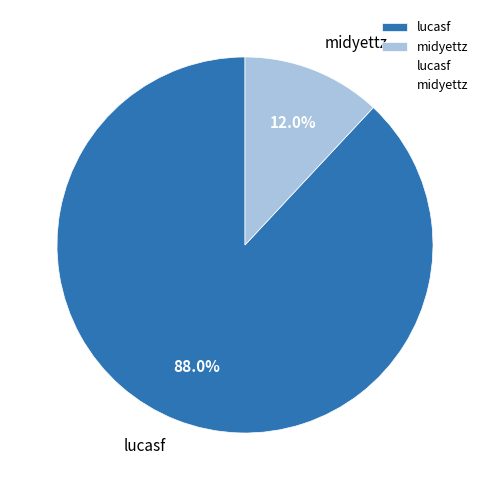

Which category has the biggest portion of the pie?

lucasf